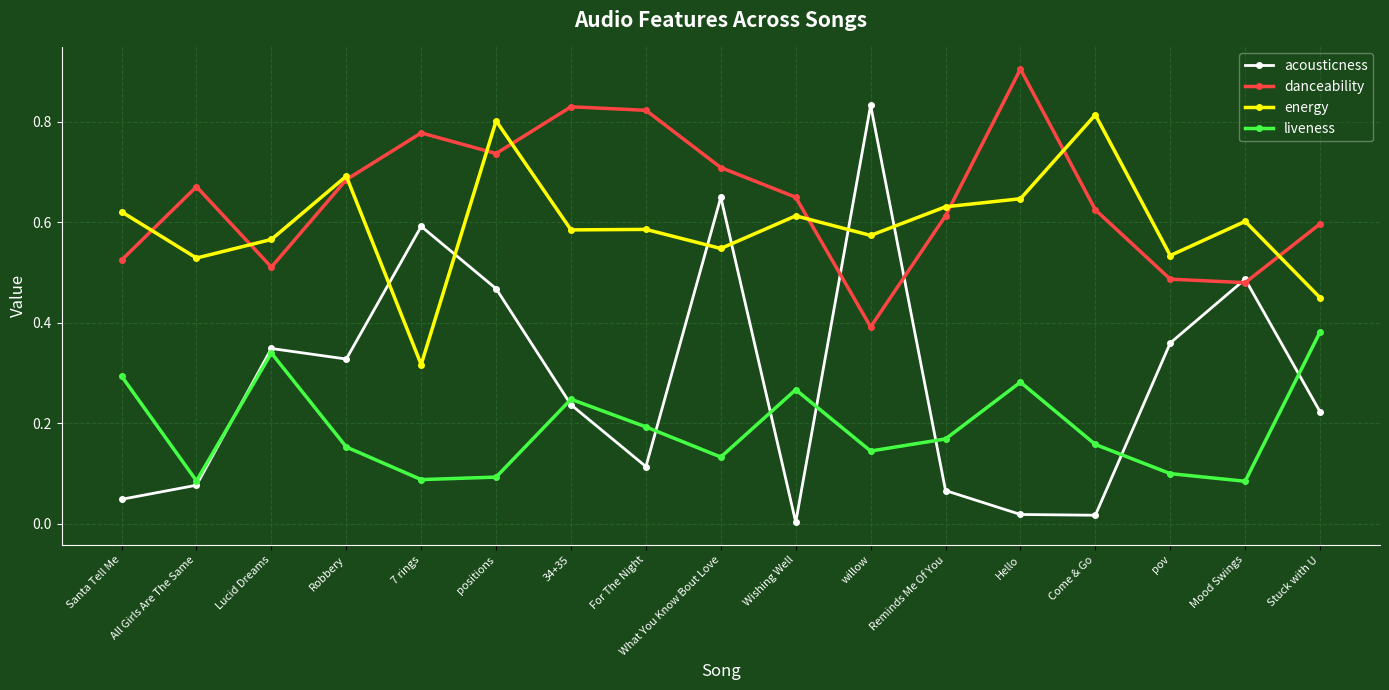

At which category is the sum across all series the highest?

positions